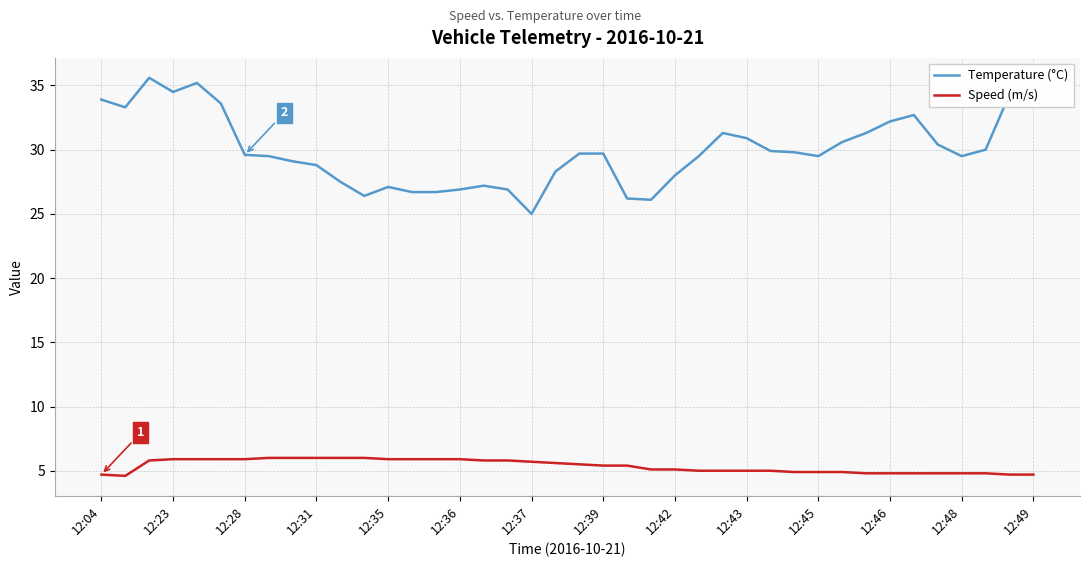

Which series has the widest spread of values?

Temperature (°C)